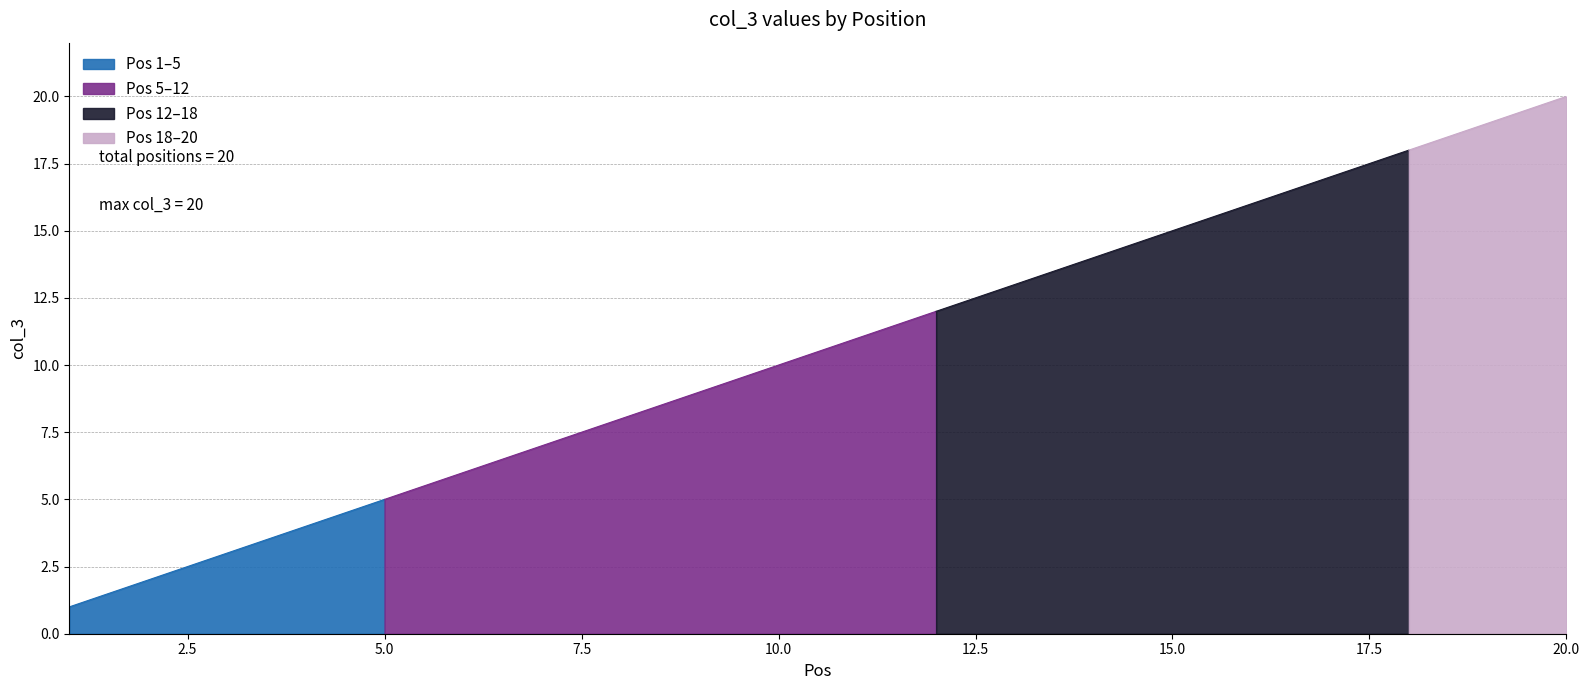

True or false: the data has more than 0 interior local peaks.

False